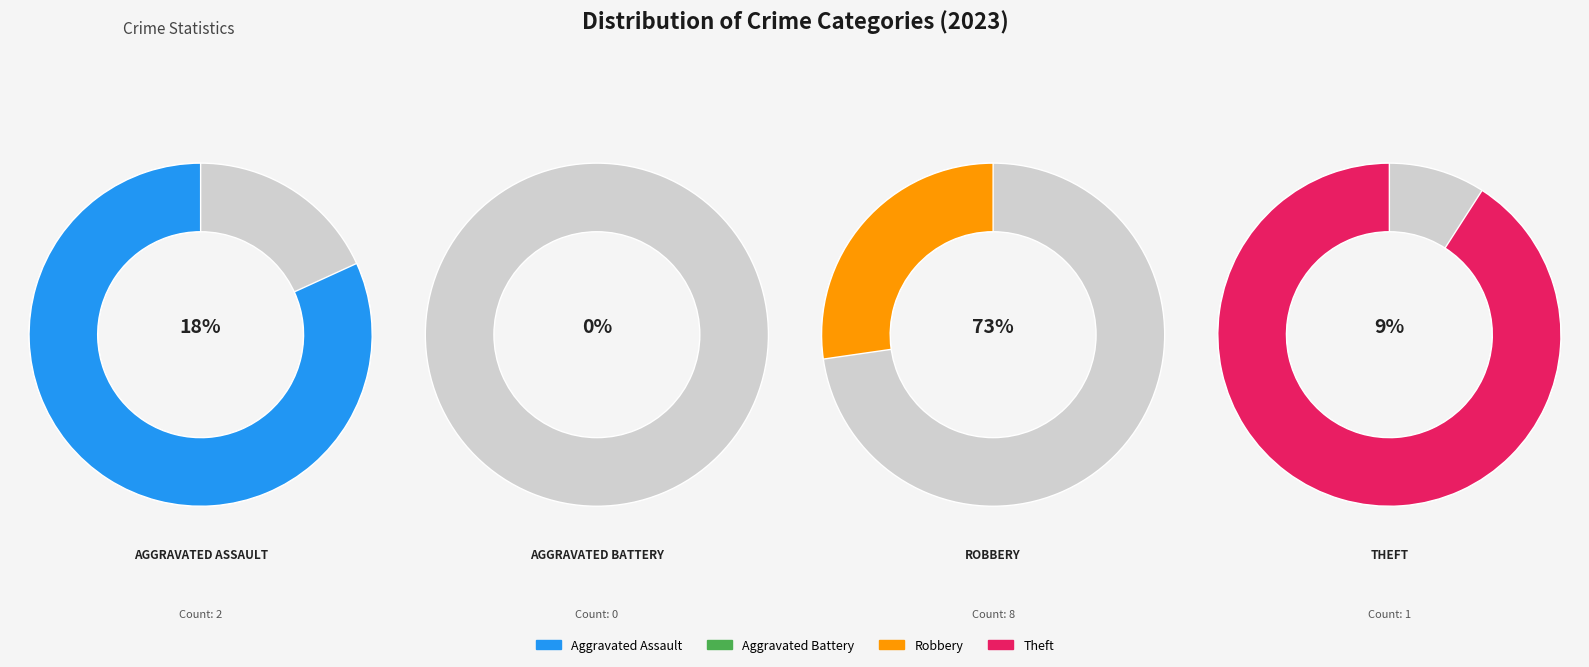

What percentage do Aggravated Battery and Theft together represent?

9.1%